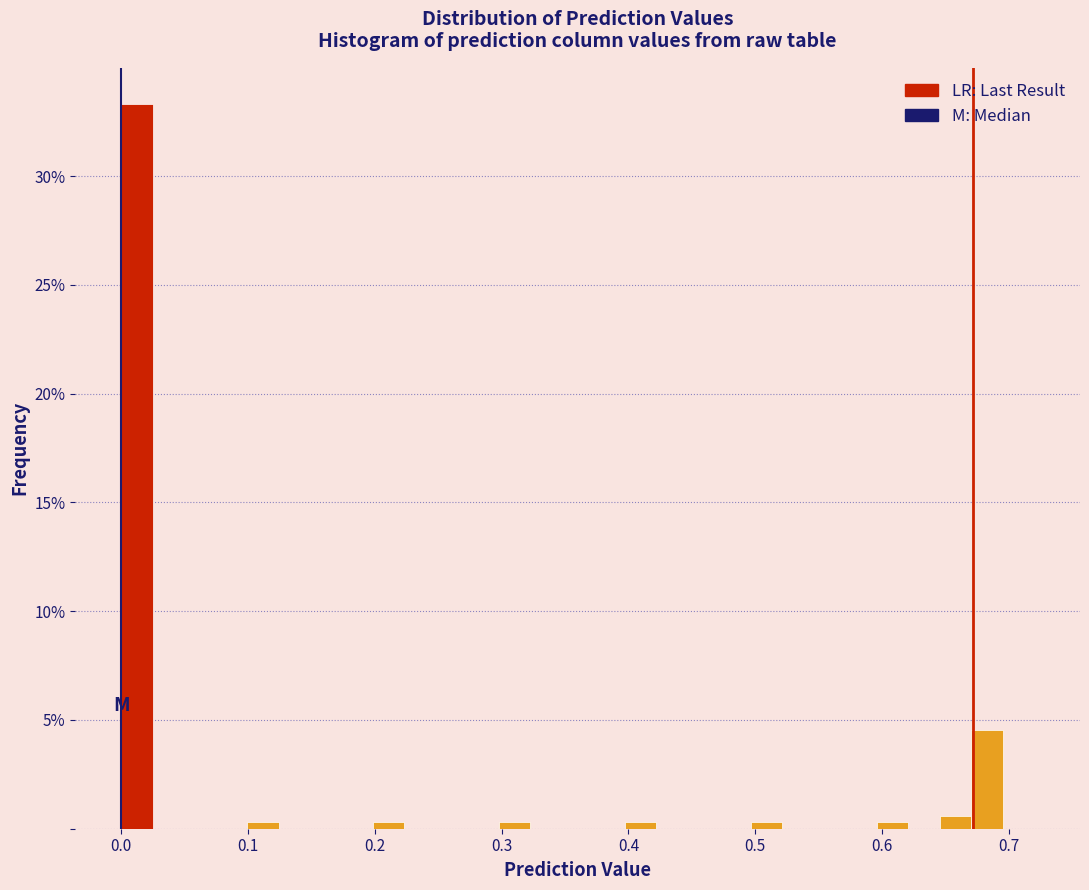

Around what value on the x-axis is the tallest bar? Give the approximate position of its centre, as read against the axis.

0.01